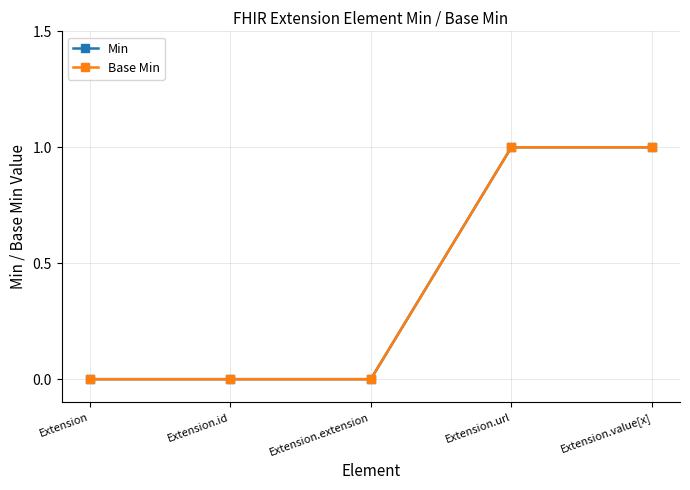

What is the sum of all Base Min values?

2